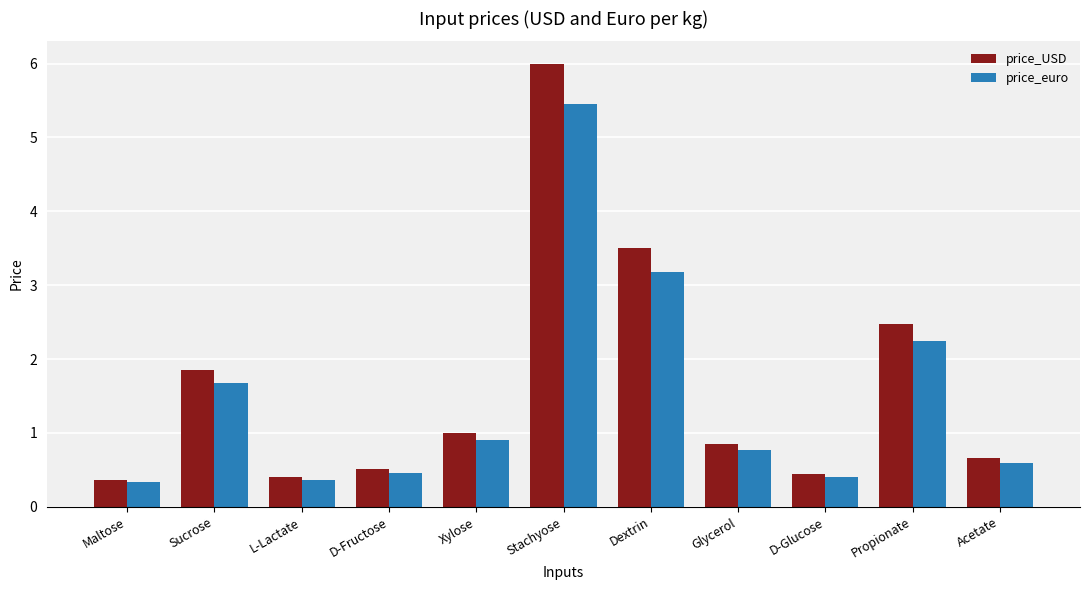

How many bars are there in total?

22